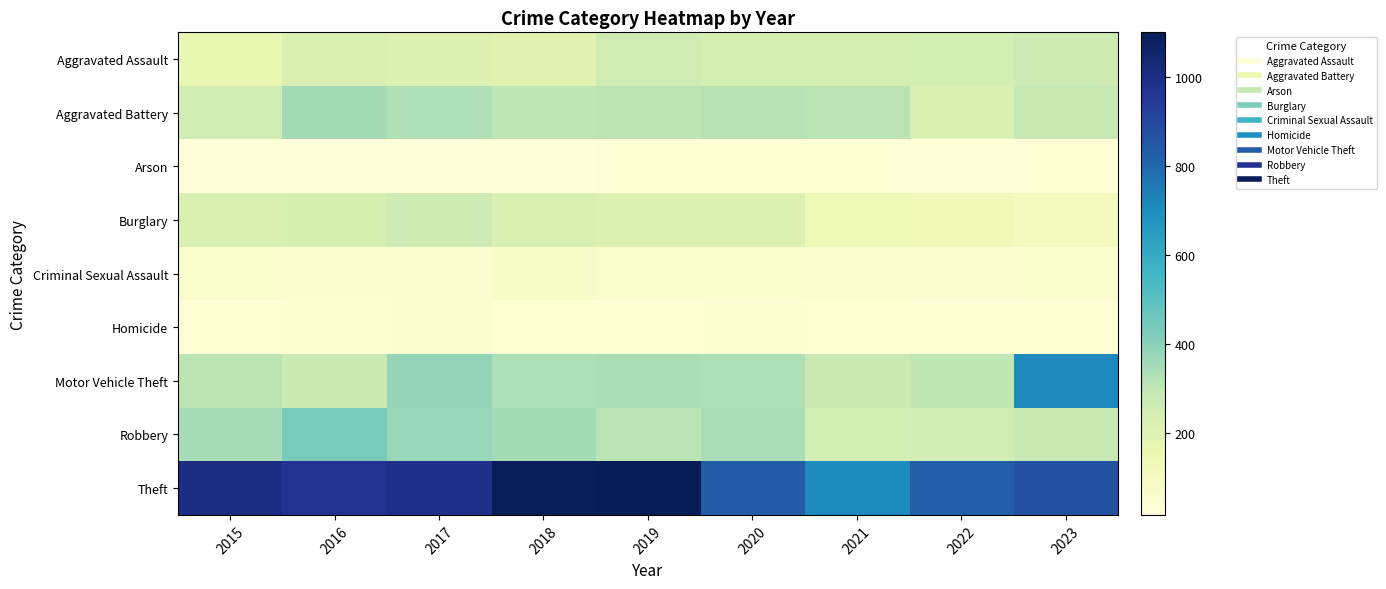

Count the number of data series in this chart.

9